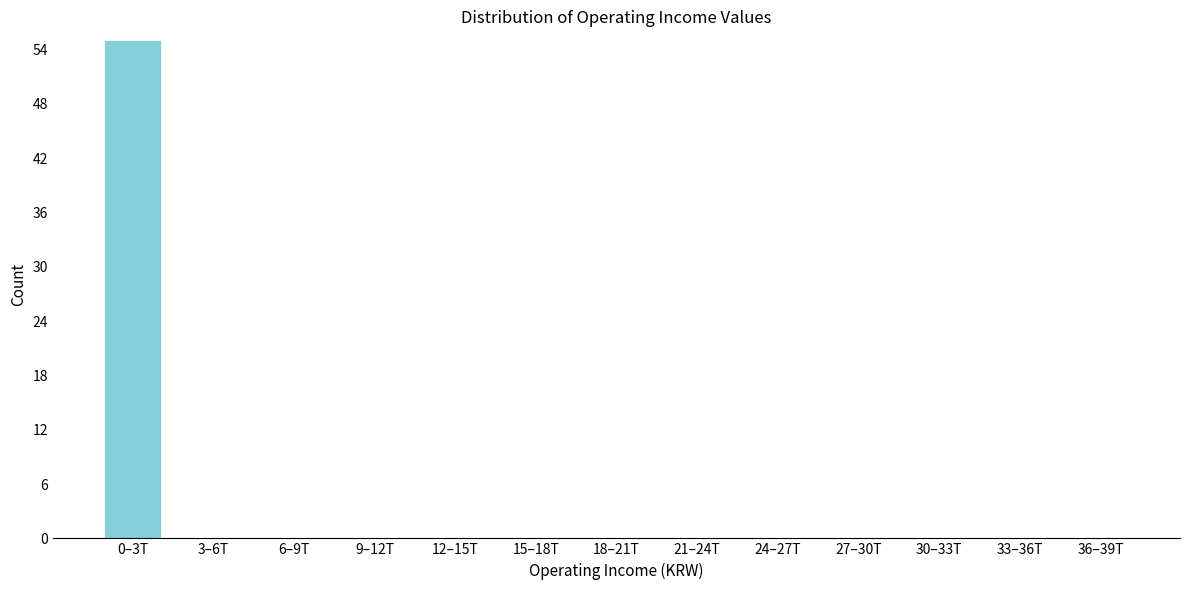

Reading left to right, extract all data points from this chart.

0–3T=55	3–6T=0	6–9T=0	9–12T=0	12–15T=0	15–18T=0	18–21T=0	21–24T=0	24–27T=0	27–30T=0	30–33T=0	33–36T=0	36–39T=0